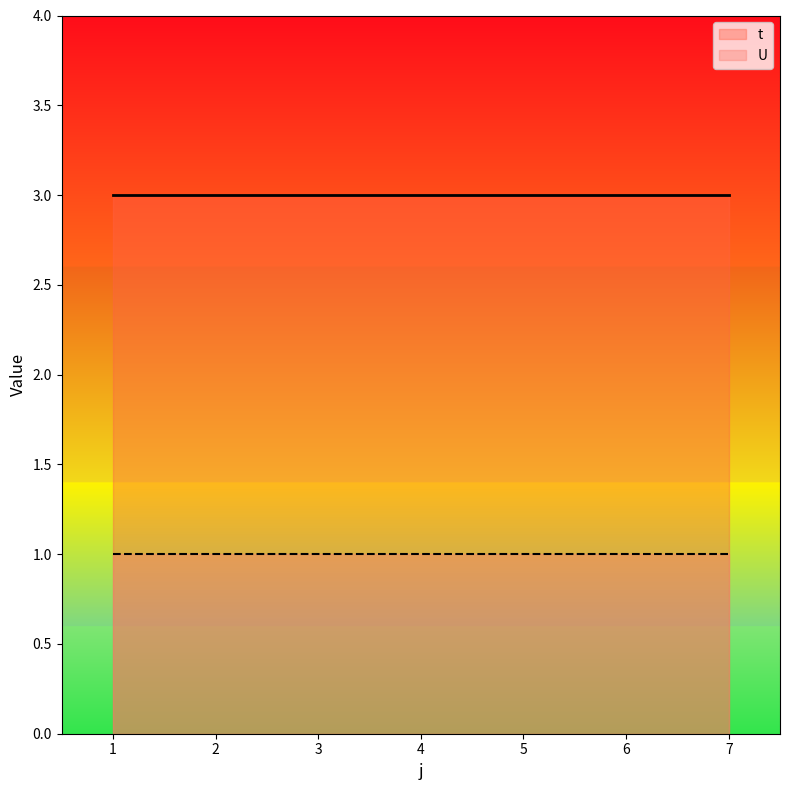

List the labels in order of t value, smallest first.

1, 2, 3, 4, 5, 6, 7